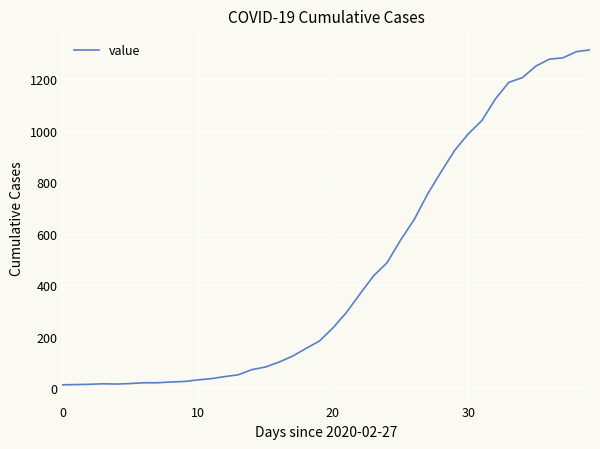

What is the difference between the maximum and minimum values?

1300